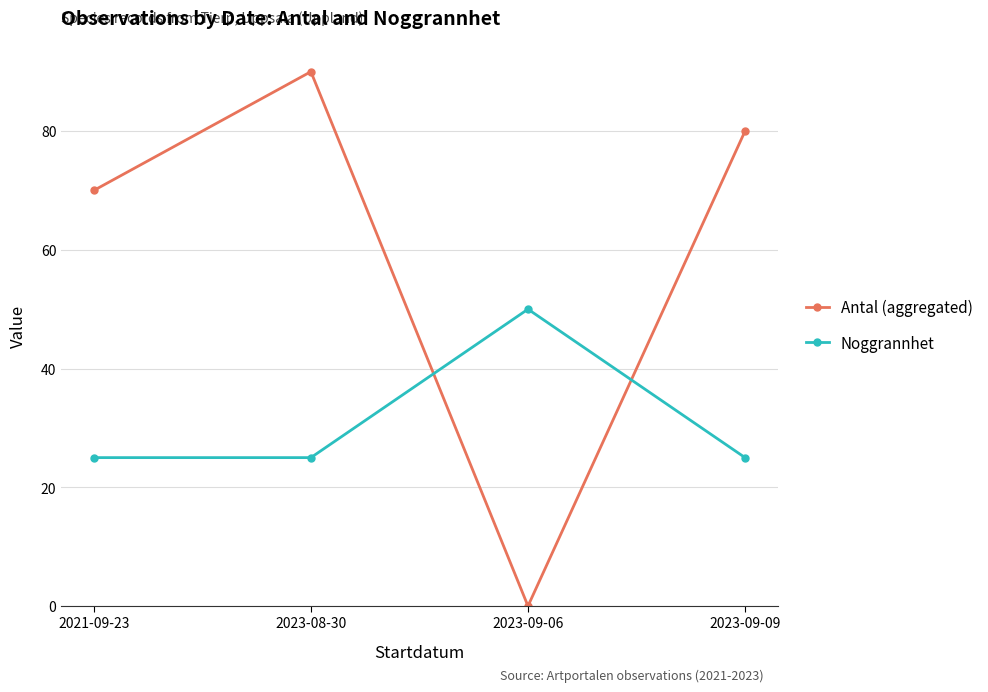

What is the value of the Noggrannhet point at the 2nd from the left?

25